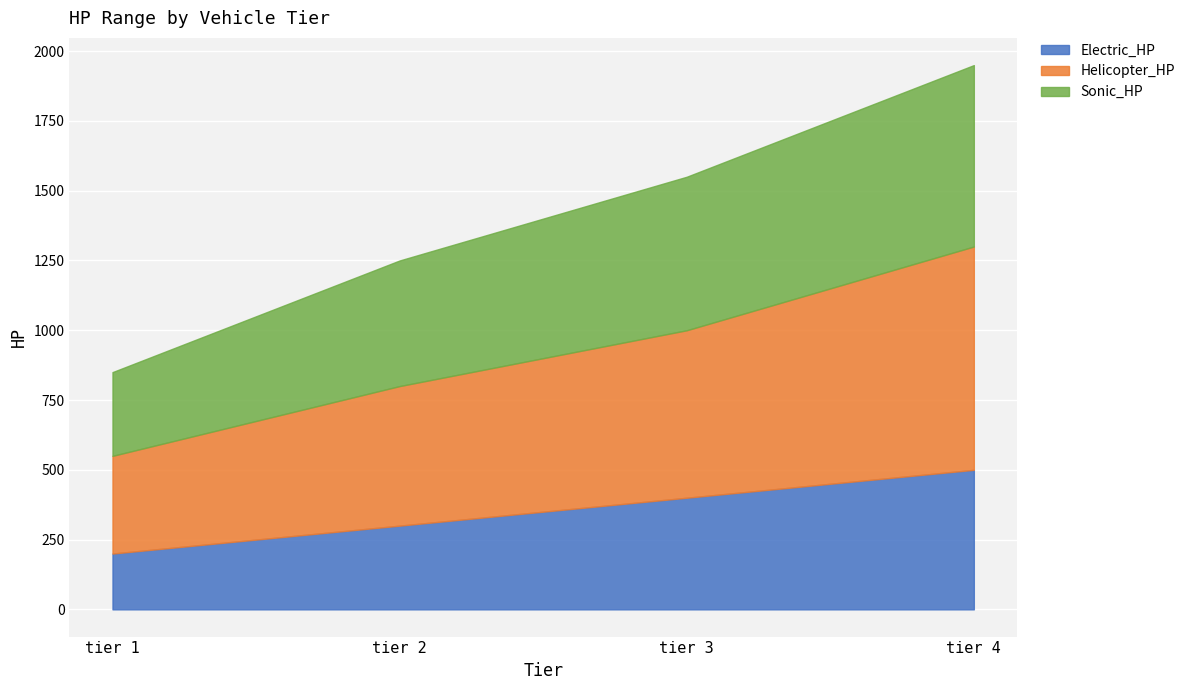

Rank the series at tier 2 from highest to lowest value.

Helicopter_HP, Sonic_HP, Electric_HP